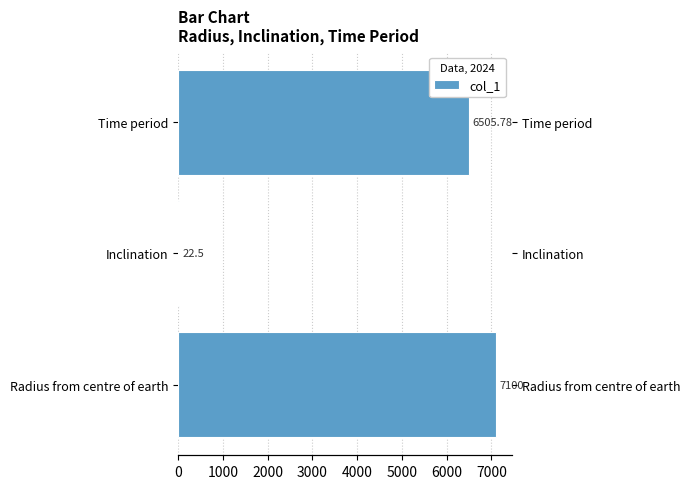

What is the maximum value shown in the chart?

7100.0